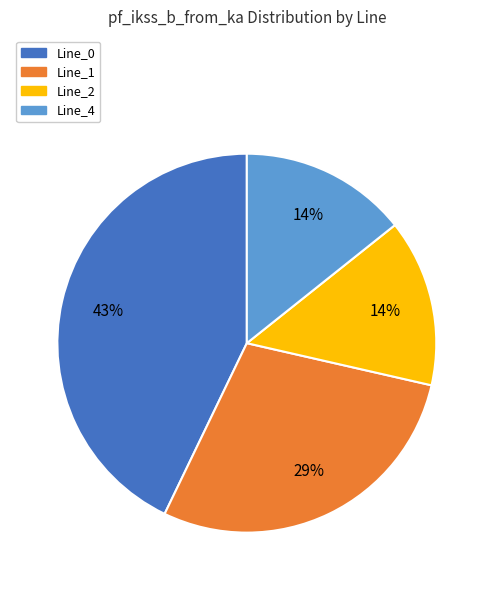

The Line_0 slice represents 53% of the pie. True or false?

False